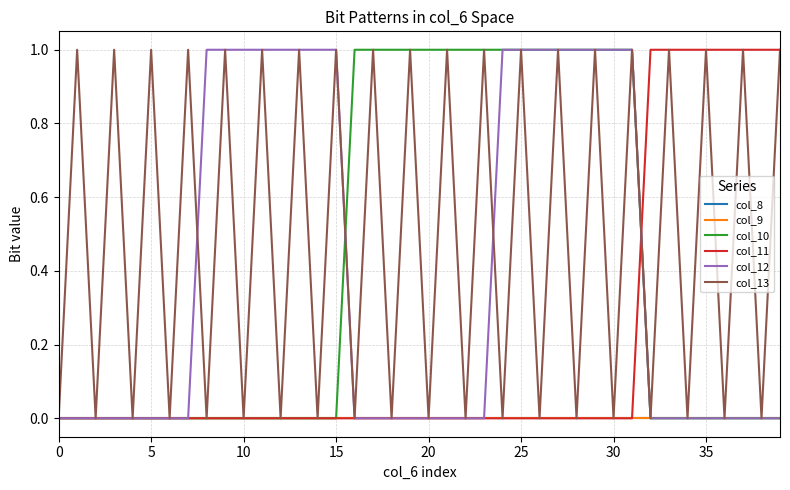

Does the chart have visible grid lines?

Yes